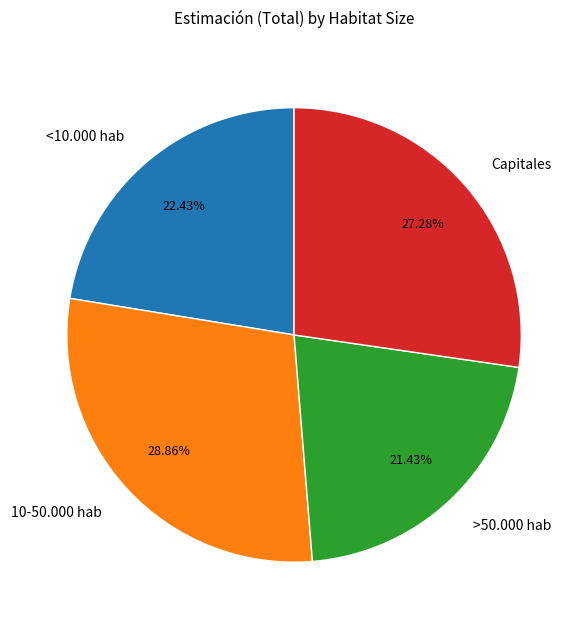

To the nearest percent, what is the combined percentage of Capitales and <10.000 hab?

50%